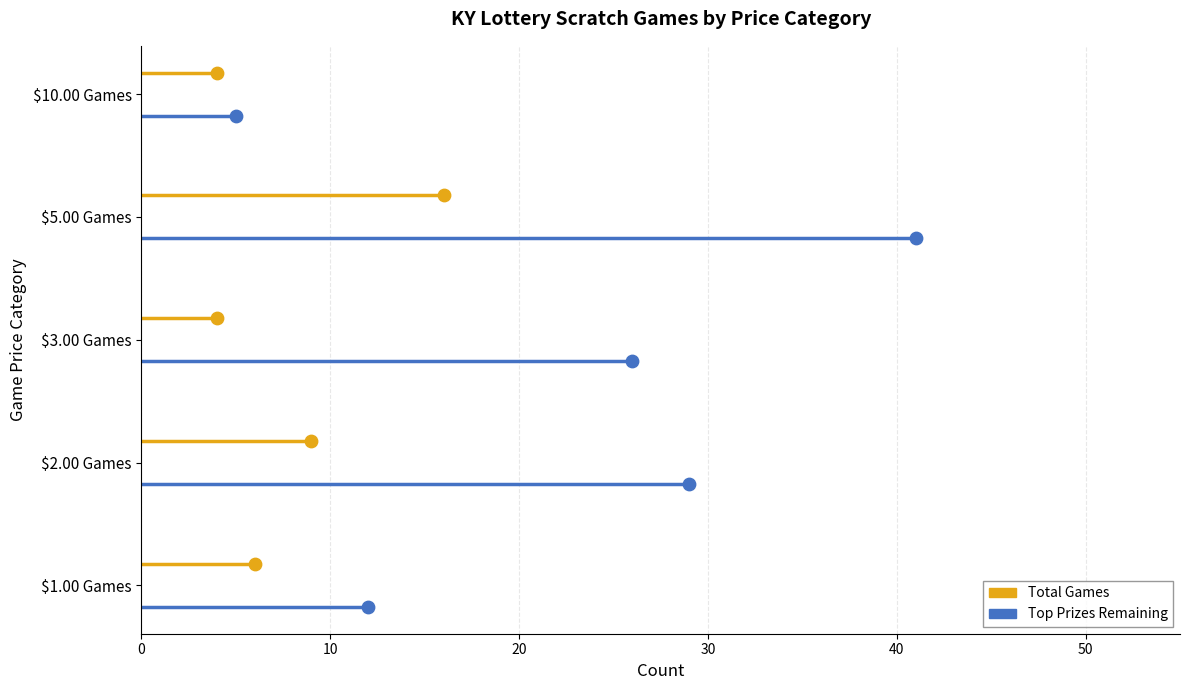

Which series contains the lowest Y value?

Top Prizes Remaining